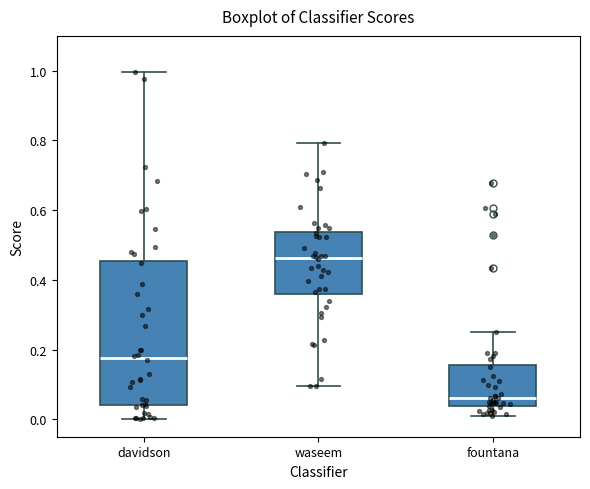

Where does the median line of the box for davidson sit on the y-axis? The values are not printed on the chart, so give them approximately, as read against the axis.

0.18